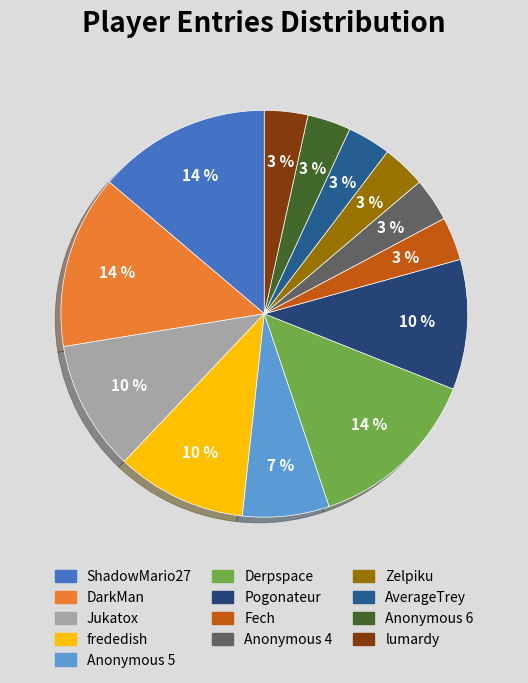

To the nearest percent, what percentage of the pie is Zelpiku?

3%